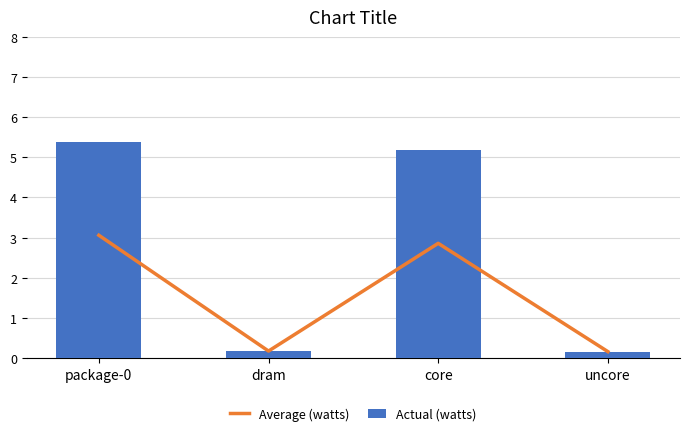

At which category does the chart reach its peak across all series?

package-0